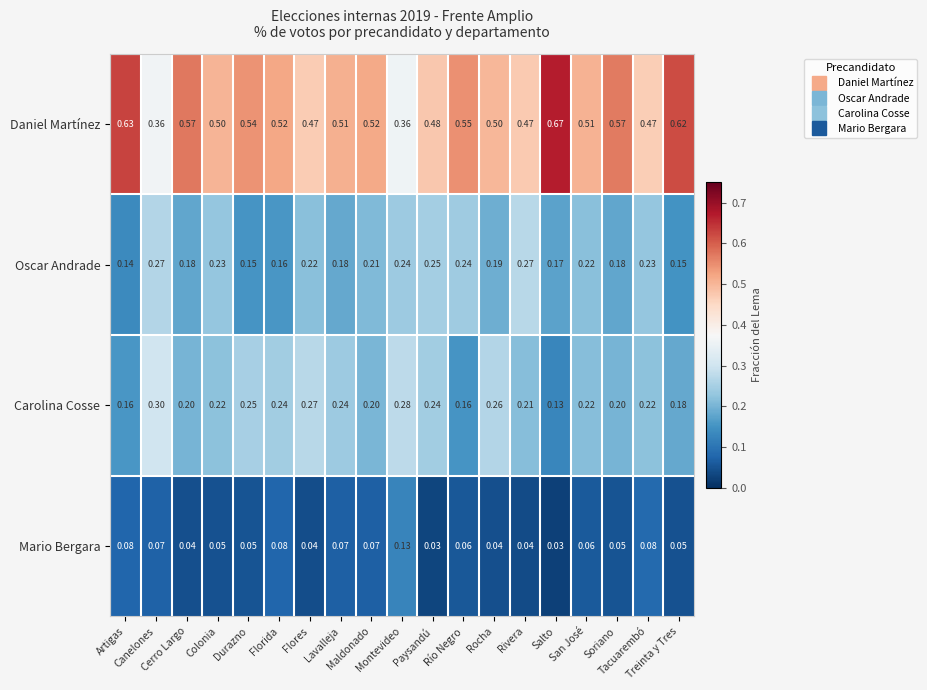

Which series has the largest total across all categories?

Daniel Martínez